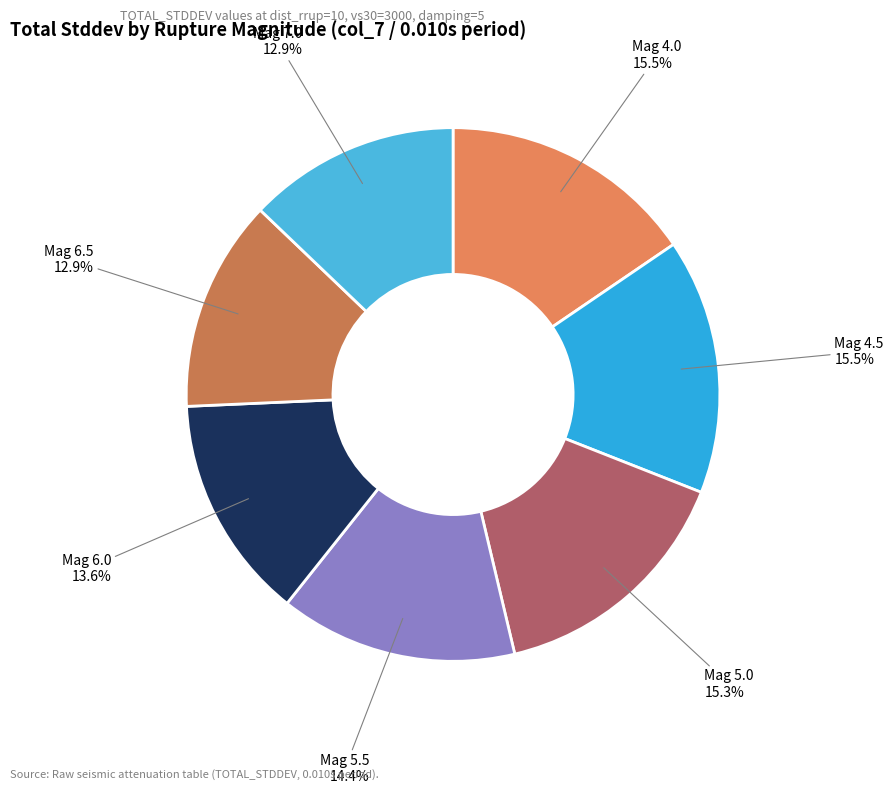

What is the smallest slice in the pie chart?

6.5